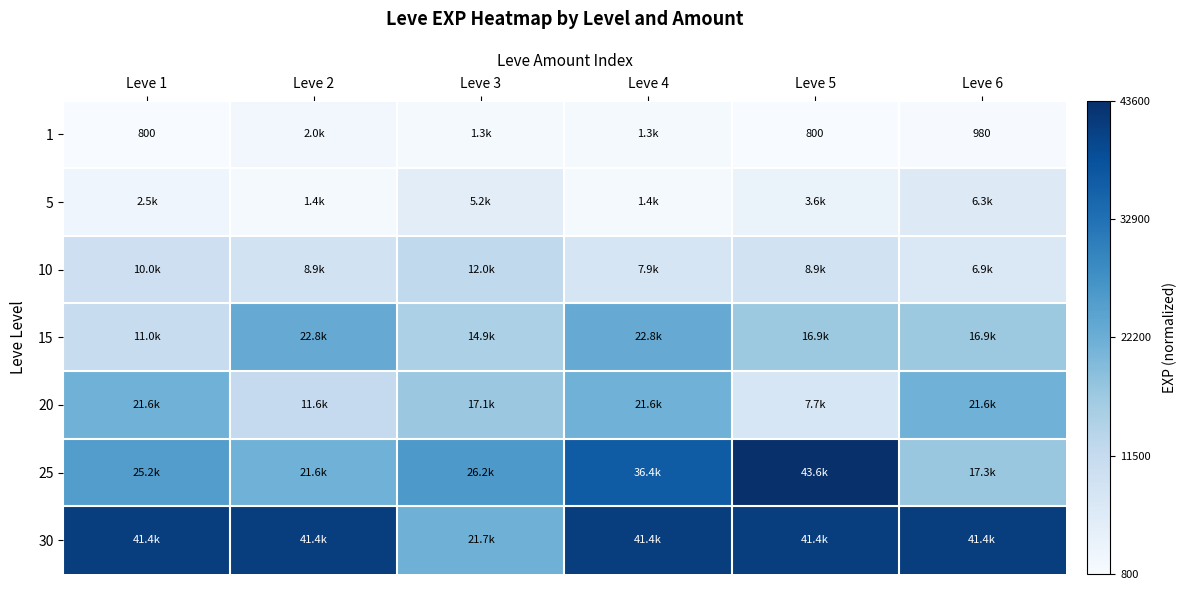

Rank the categories by 20 value from lowest to highest.

Leve 5, Leve 2, Leve 3, Leve 1, Leve 4, Leve 6